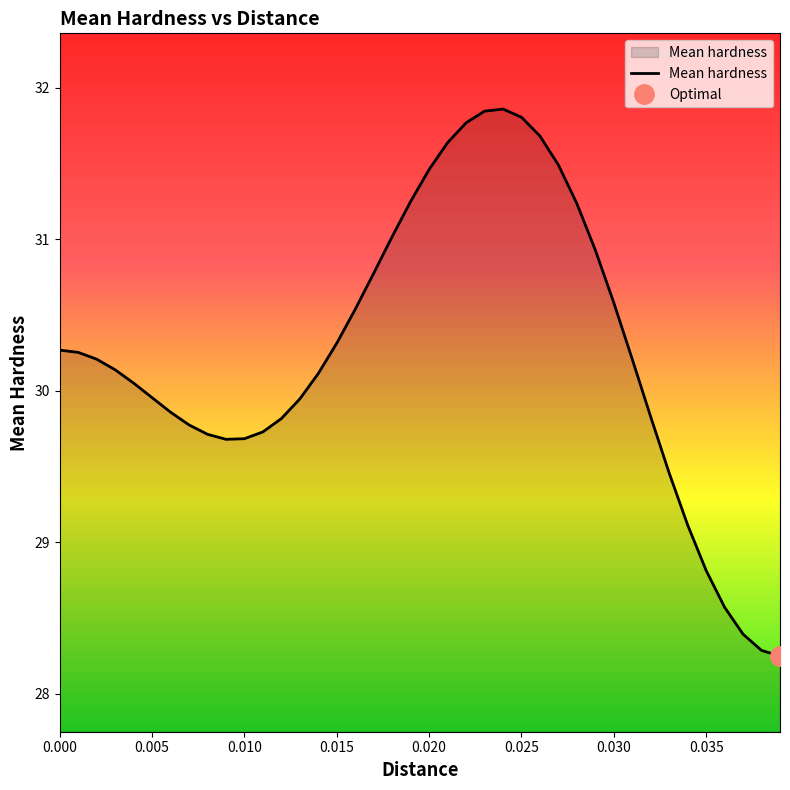

List the labels in order of value, largest first.

0.024, 0.023, 0.025, 0.022, 0.026, 0.021, 0.027, 0.02, 0.019, 0.028, 0.018, 0.029, 0.017, 0.03, 0.016, 0.015, 0.0, 0.001, 0.002, 0.031, 0.003, 0.014, 0.004, 0.005, 0.013, 0.006, 0.032, 0.012, 0.007, 0.011, 0.008, 0.01, 0.009, 0.033, 0.034, 0.035, 0.036, 0.037, 0.038, 0.039